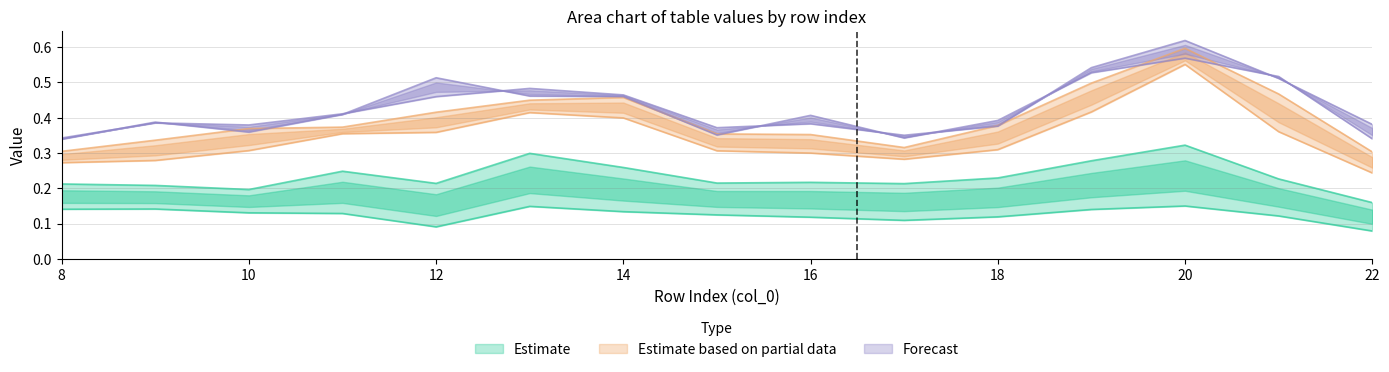

Where is the first local minimum for col_30 (30)?

10